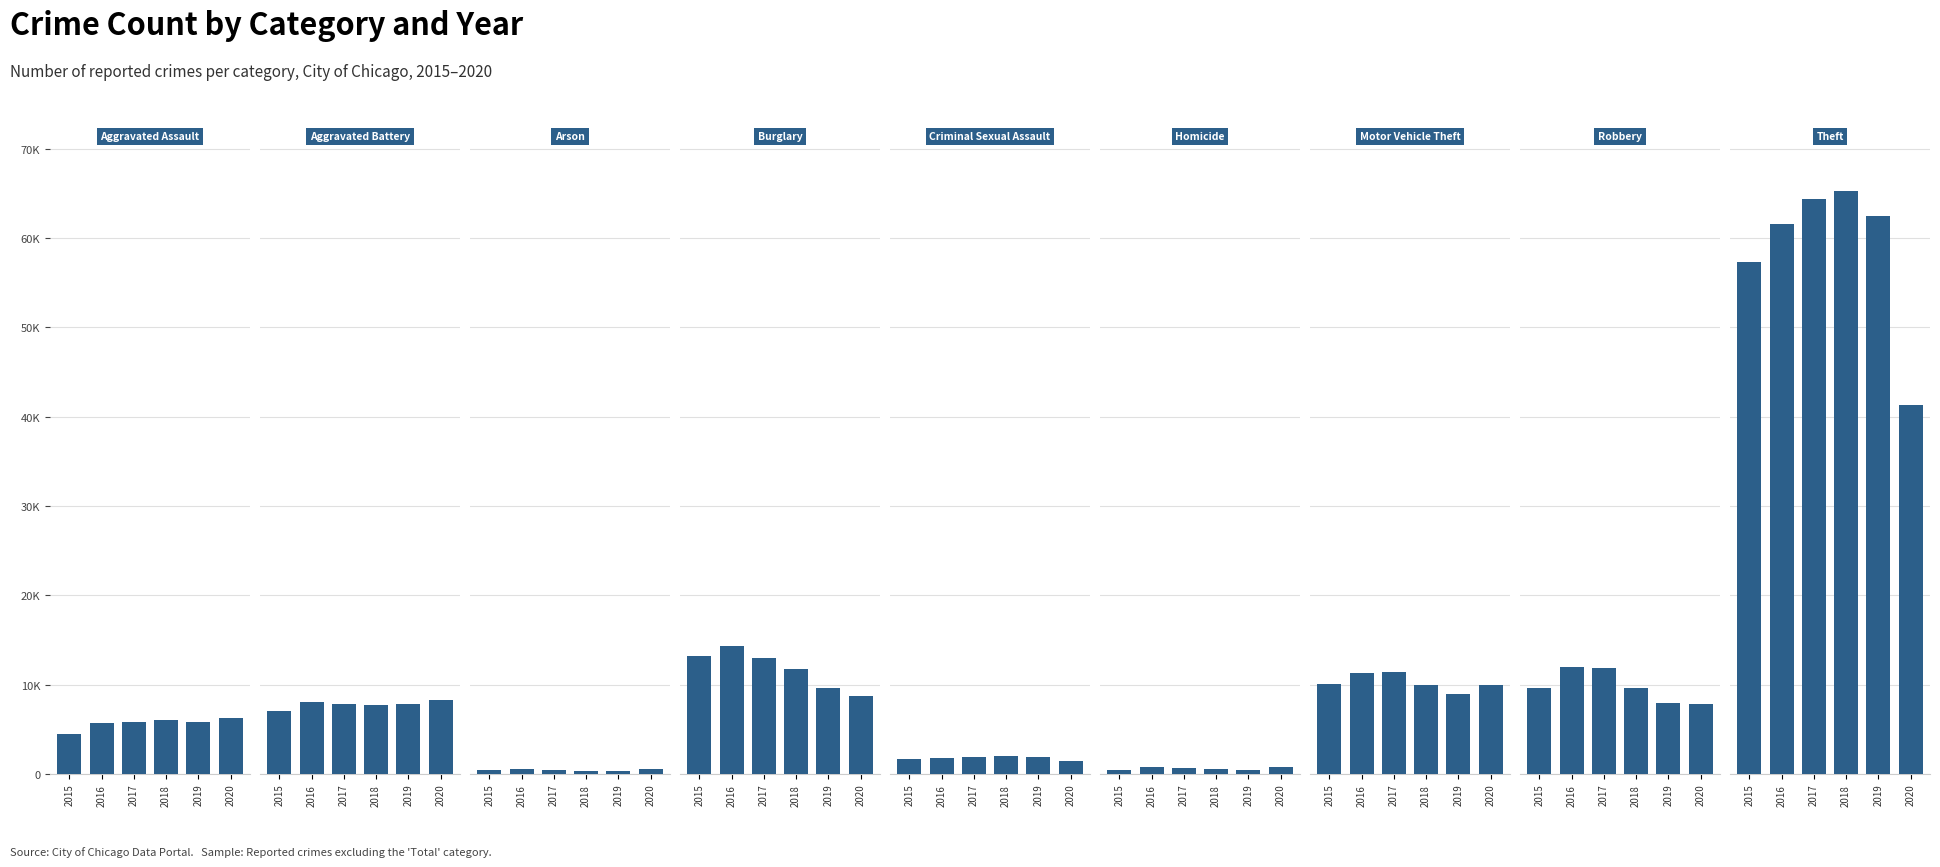

Is the value of 2020 at 6 greater than the value of 2018 at 5?

Yes